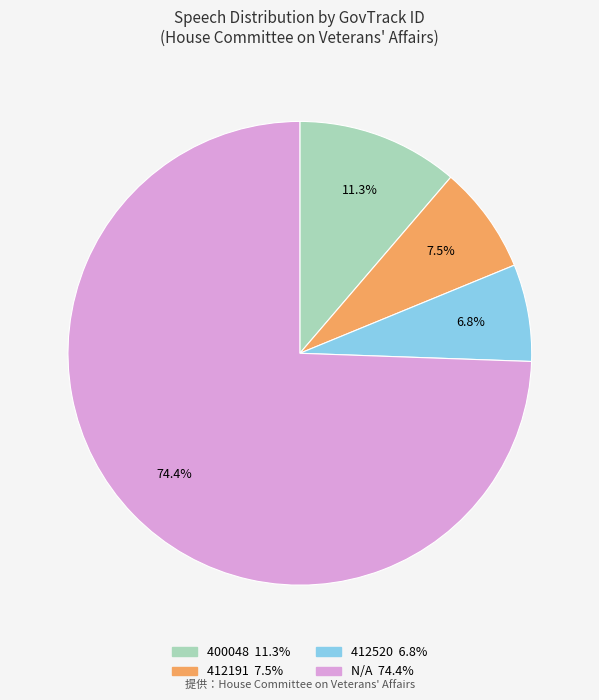

True or false: N/A accounts for 80% of the total.

False